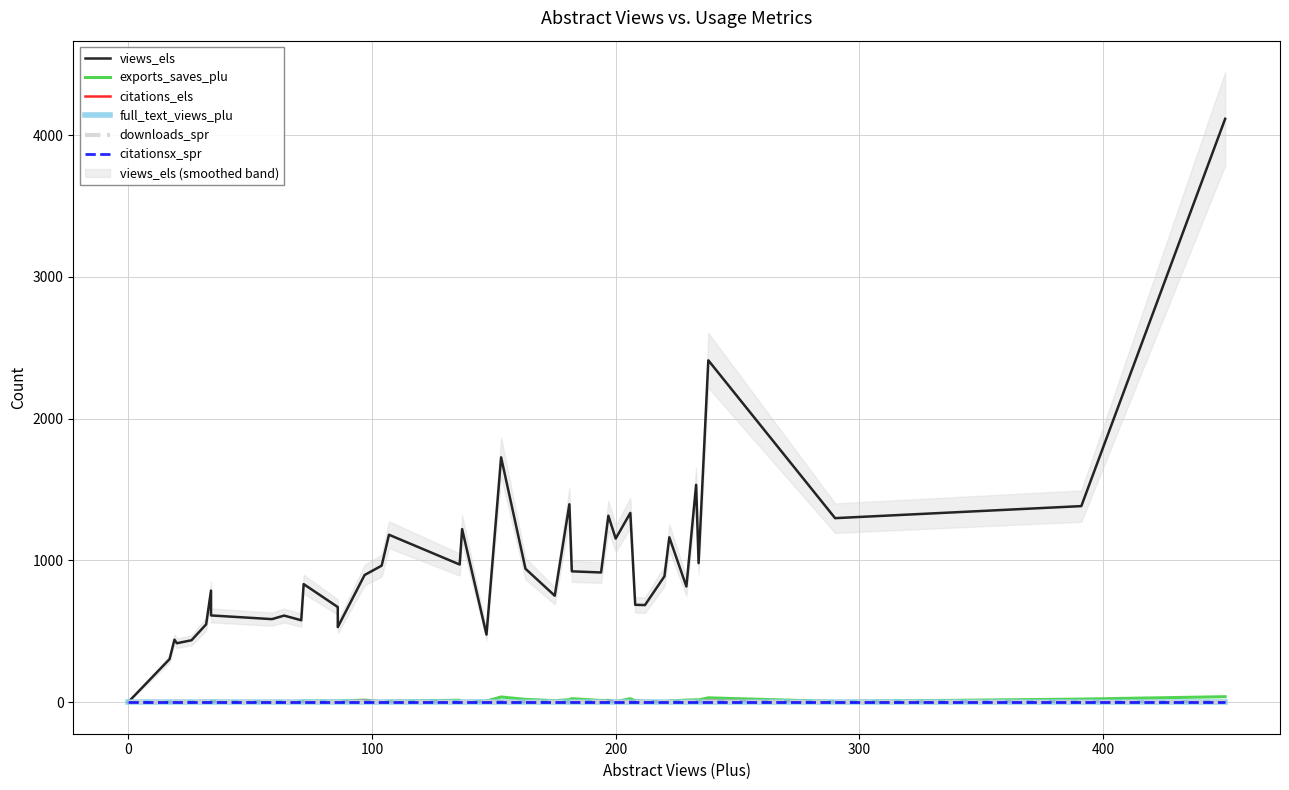

What is the value of the views_els point at the 39th from the left?

1383